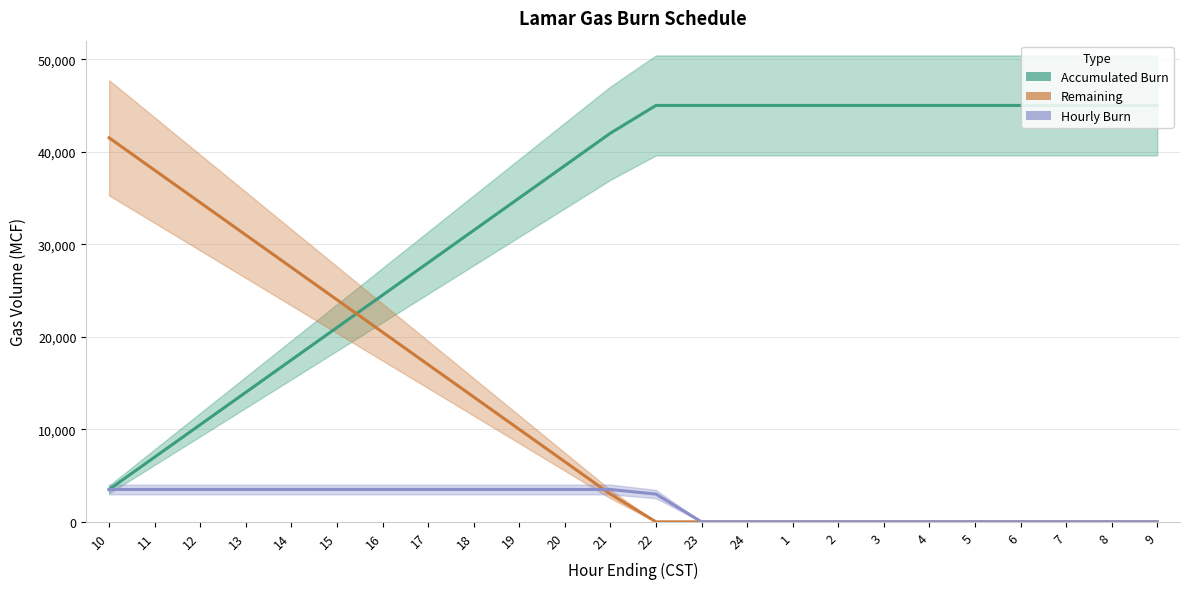

At how many categories does at least one series exceed 25549?

22